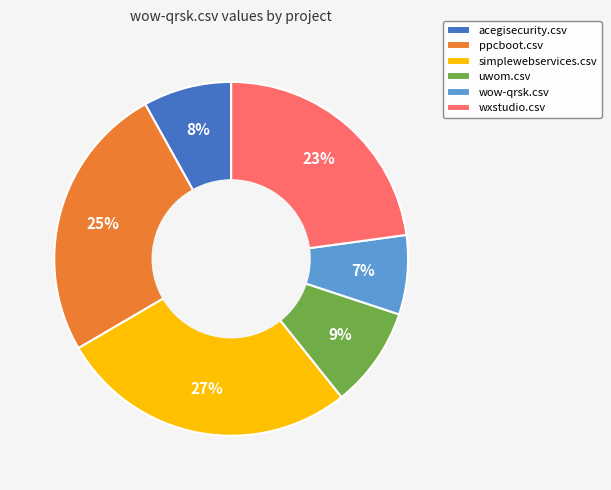

Do wow-qrsk.csv and acegisecurity.csv together represent more than half of the pie?

No